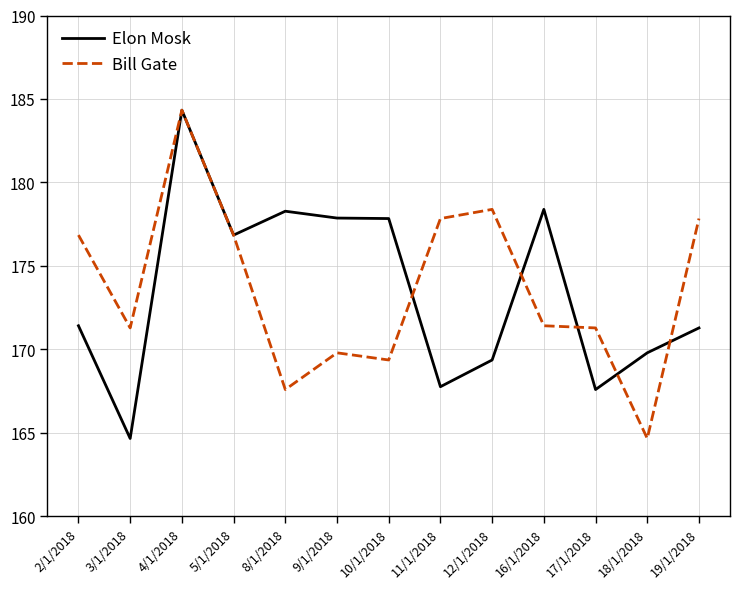

Does the chart have visible grid lines?

Yes